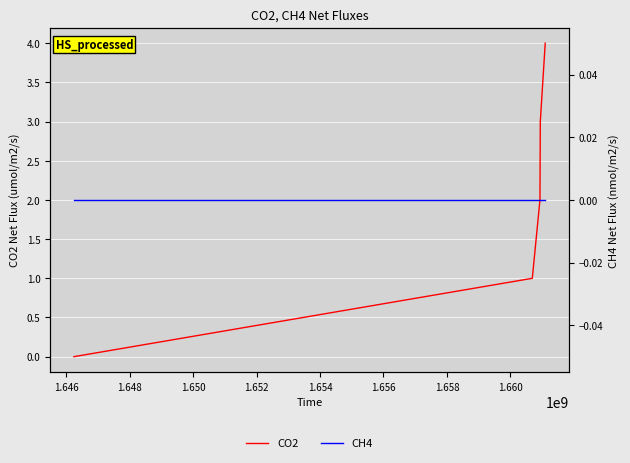

Rank the series by their average value, from lowest to highest.

CH4, CO2